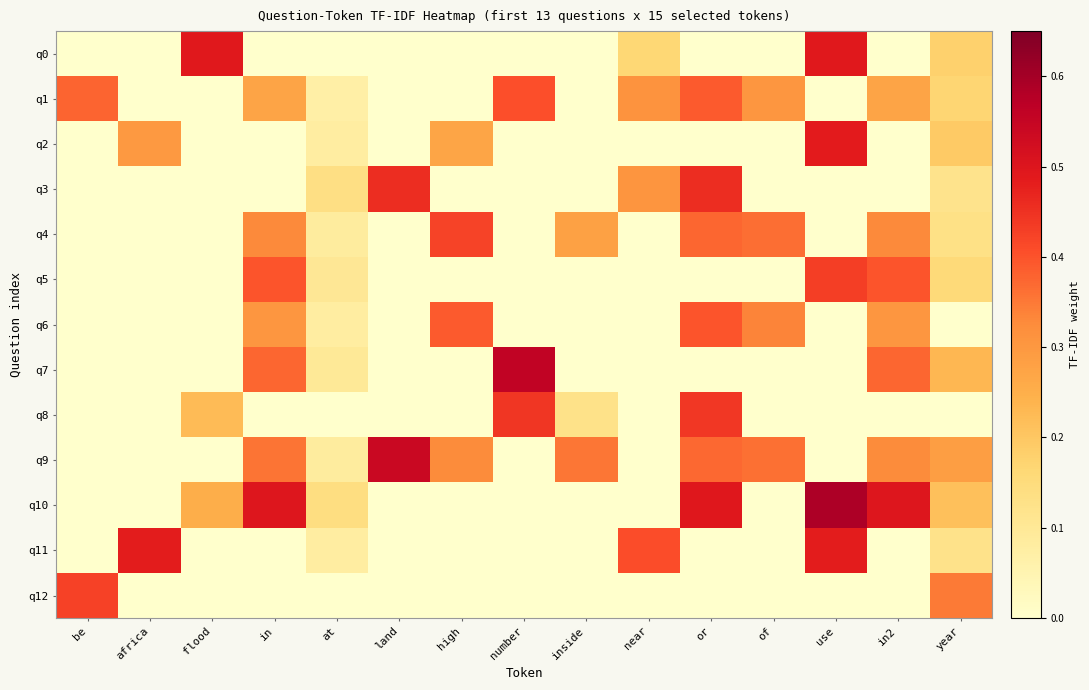

What is the difference between the highest and lowest values at of?

0.4